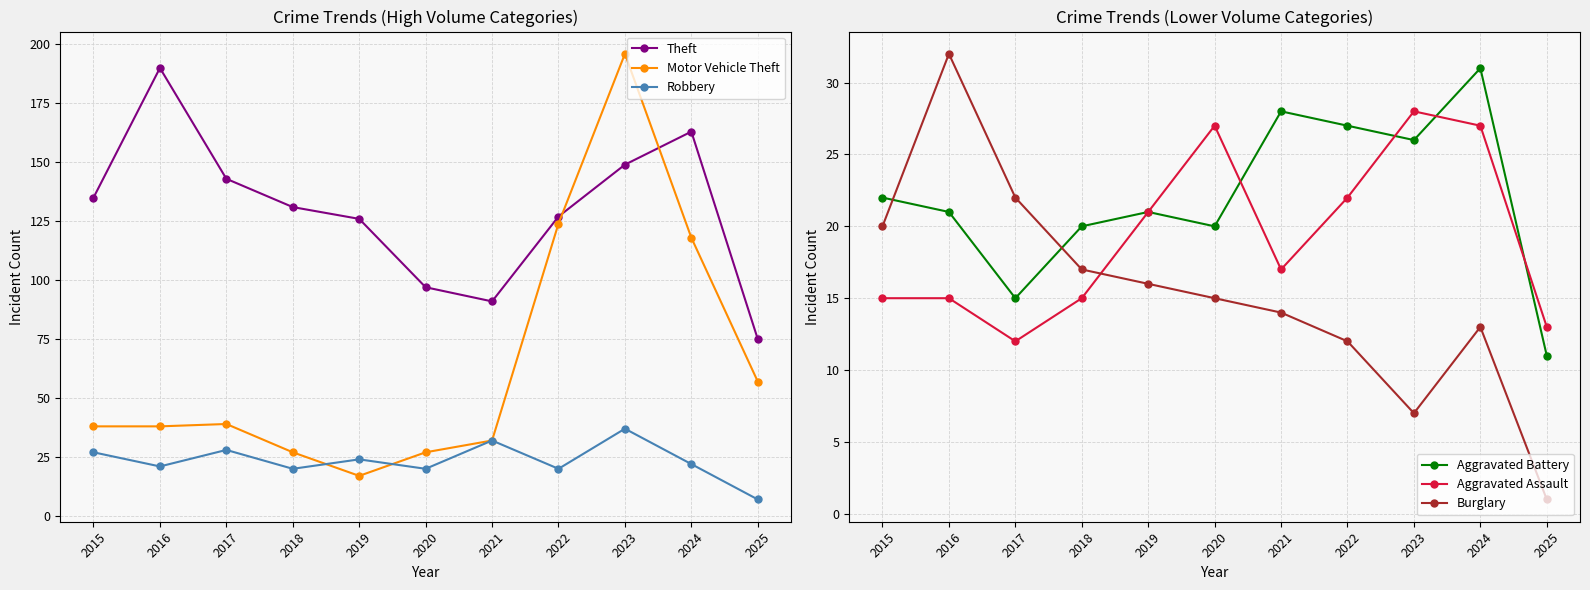

What are all the series names shown in the legend?

Theft, Motor Vehicle Theft, Robbery, Aggravated Battery, Aggravated Assault, Burglary